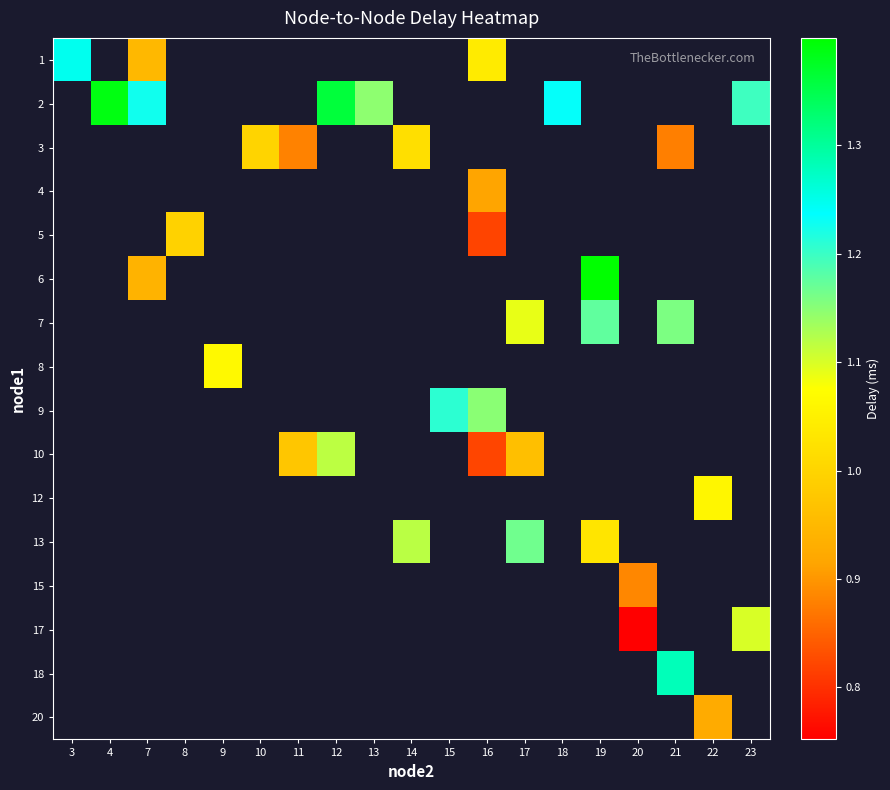

At how many categories does at least one series exceed 1?

15